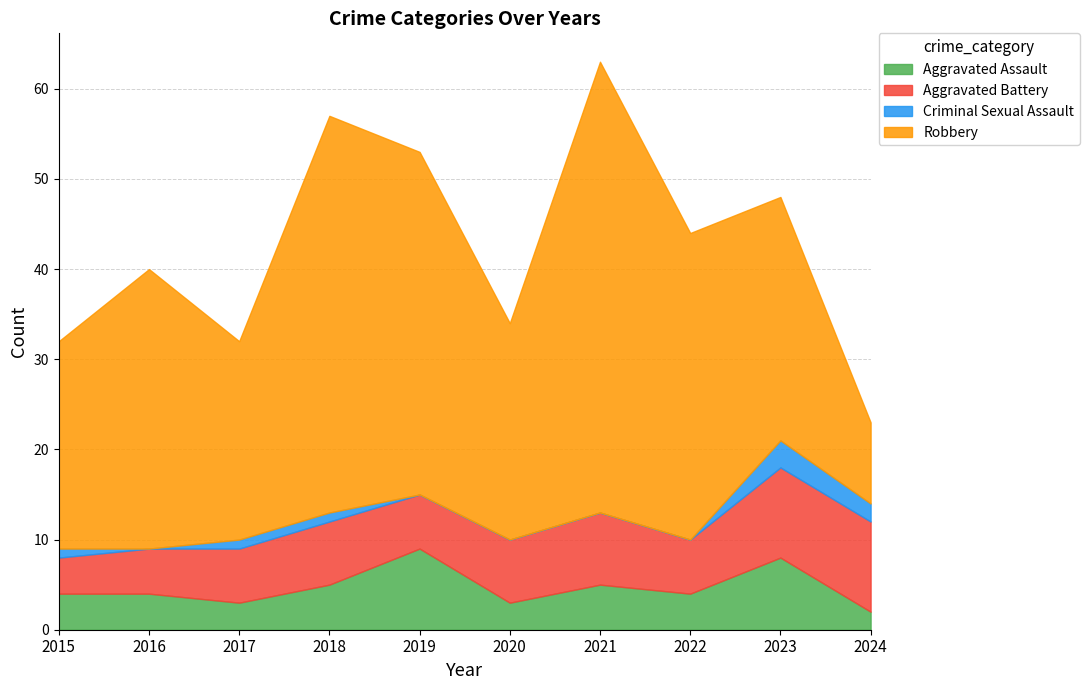

How many interior local valleys does the Aggravated Battery series have?

2